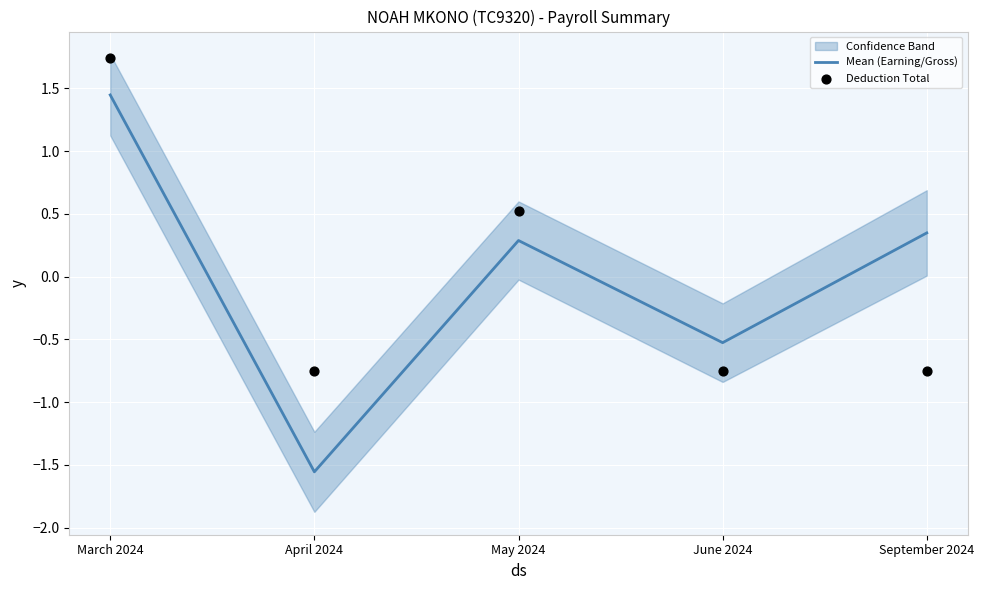

At how many categories does at least one series exceed -1?

5